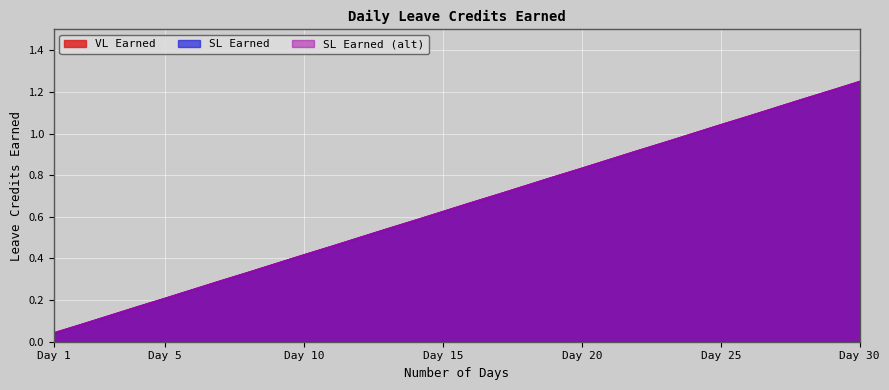

Reading left to right, list all the values displayed in this chart.

VL Earned: 0.0	0.1	0.1	0.2	0.2	0.2	0.3	0.3	0.4	0.4	0.5	0.5	0.5	0.6	0.6	0.7	0.7	0.8	0.8	0.8	0.9	0.9	1.0	1.0	1.0	1.1	1.1	1.2	1.2	1.2
SL Earned: 0.0	0.1	0.1	0.2	0.2	0.2	0.3	0.3	0.4	0.4	0.5	0.5	0.5	0.6	0.6	0.7	0.7	0.8	0.8	0.8	0.9	0.9	1.0	1.0	1.0	1.1	1.1	1.2	1.2	1.2
SL Earned (alt): 0.0	0.1	0.1	0.2	0.2	0.2	0.3	0.3	0.4	0.4	0.5	0.5	0.5	0.6	0.6	0.7	0.7	0.8	0.8	0.8	0.9	0.9	1.0	1.0	1.0	1.1	1.1	1.2	1.2	1.2